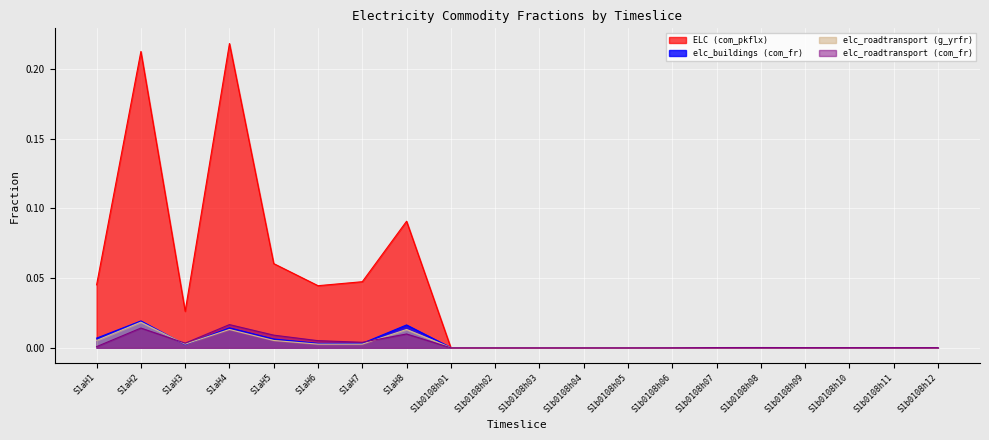

Rank the series by their maximum value, from lowest to highest.

elc_roadtransport (com_fr), elc_roadtransport (g_yrfr), elc_buildings (com_fr), ELC (com_pkflx)